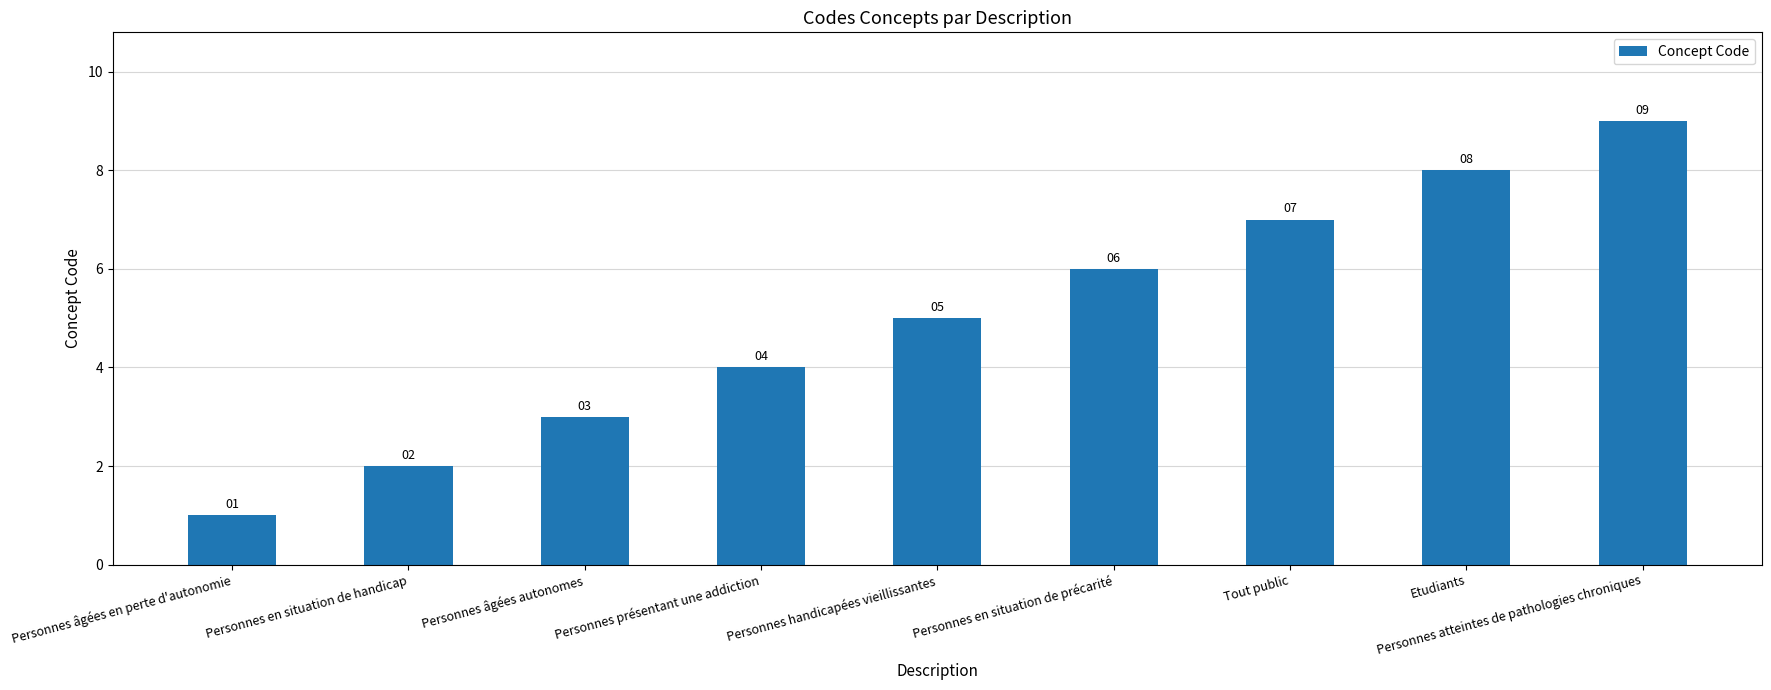

Which has a higher value, Personnes en situation de handicap or Personnes atteintes de pathologies chroniques?

Personnes atteintes de pathologies chroniques